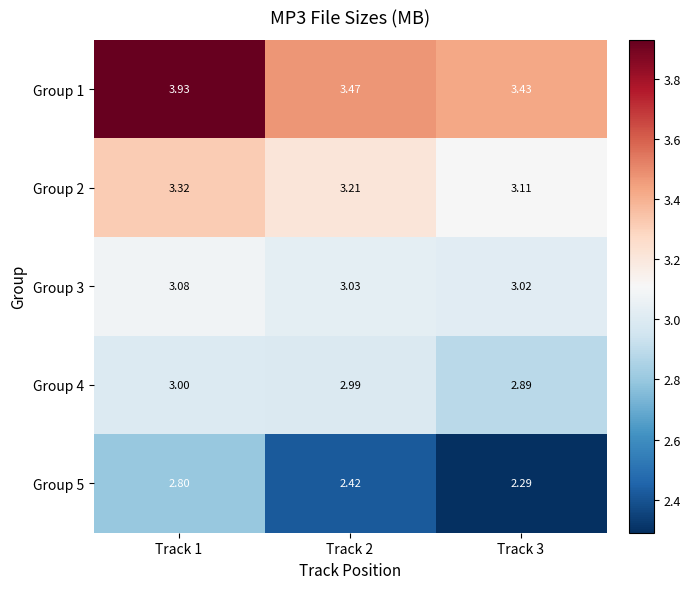

What is the spread (max minus min) of values at Track 2?

1.1